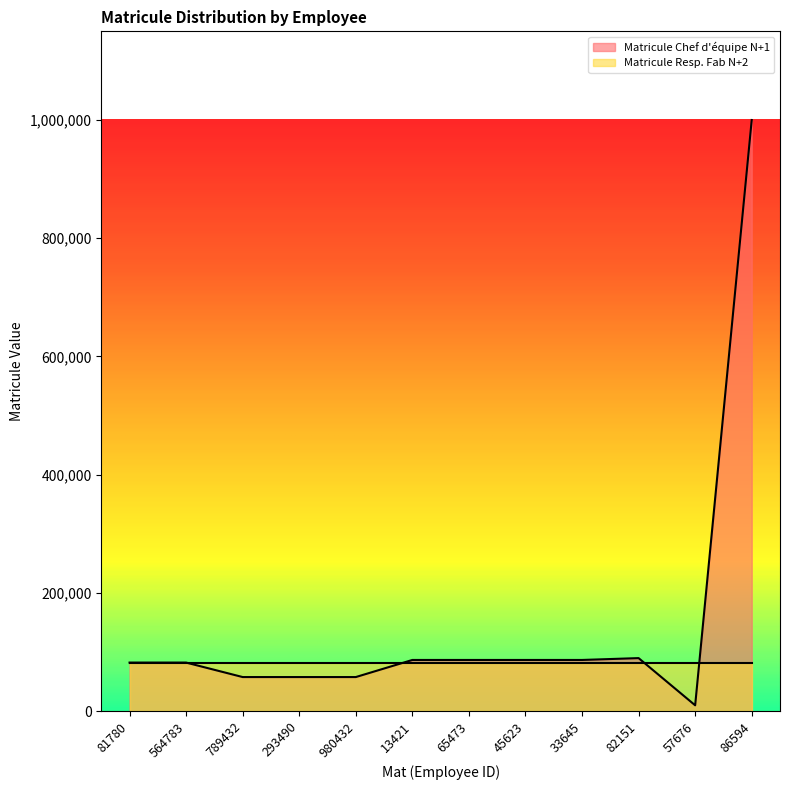

Reading right to left, list all the values displayed in this chart.

86594=999594	57676=9909	82151=89723	33645=86594	45623=86594	65473=86594	13421=86594	980432=57676	293490=57676	789432=57676	564783=82151	81780=82151